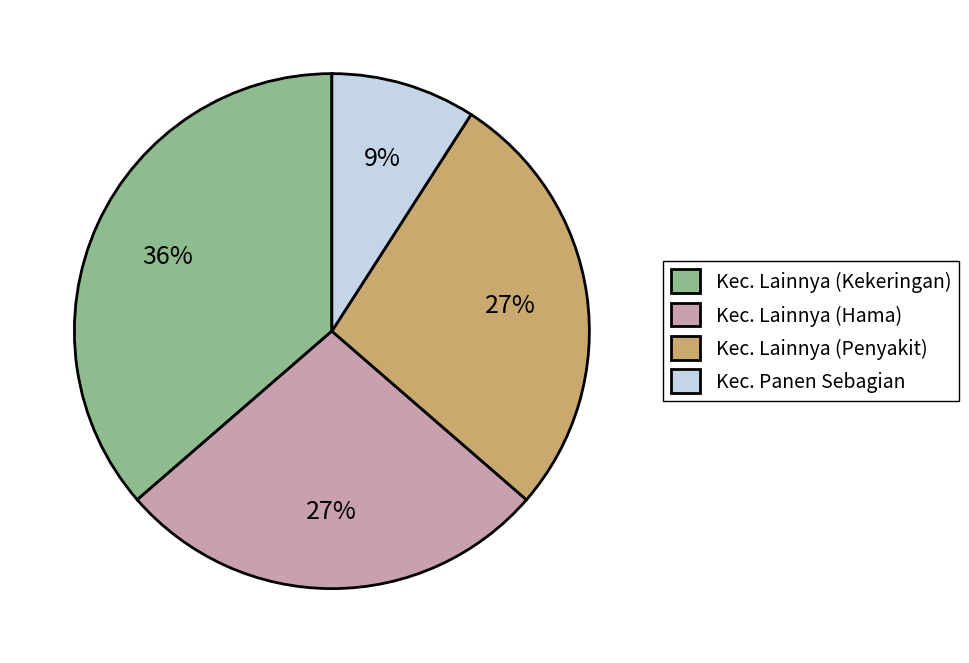

To the nearest percent, what is the difference between the largest and smallest slice percentages?

27%